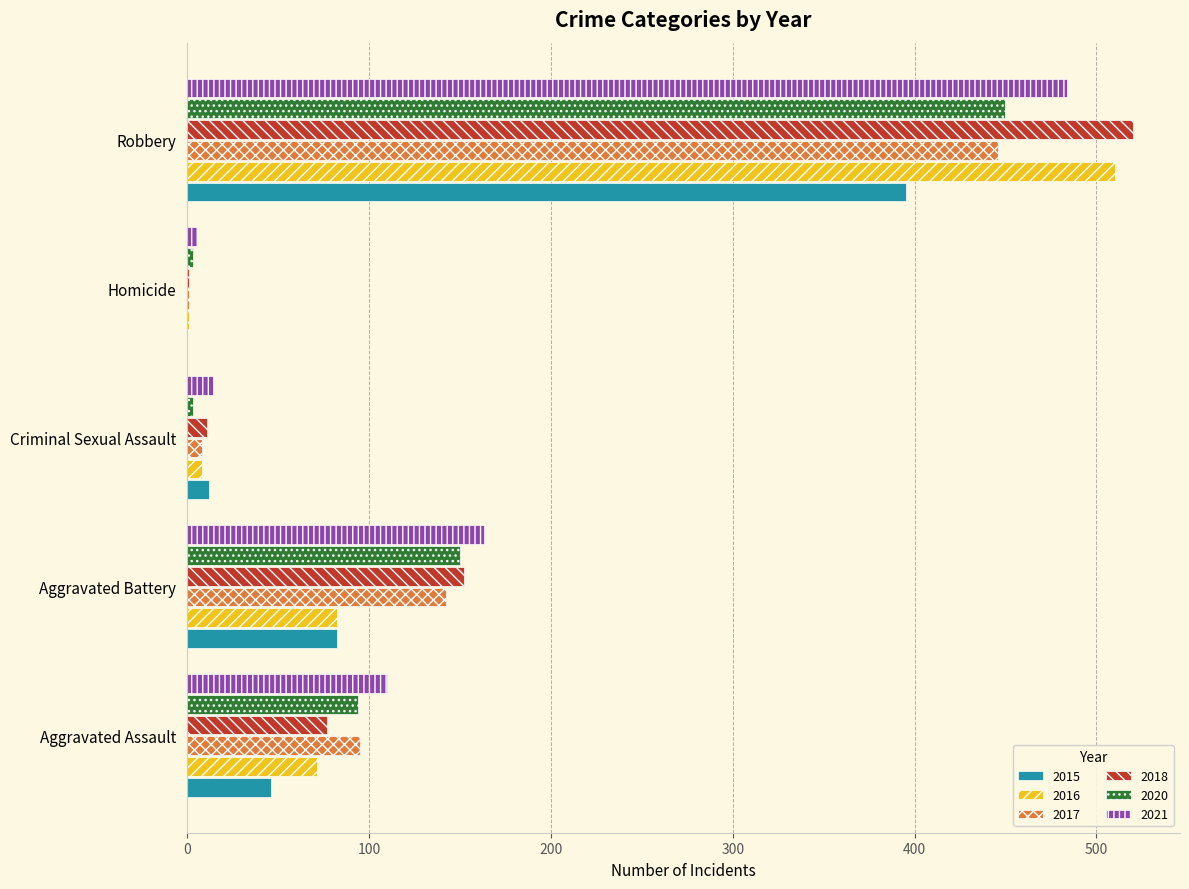

Where is 2020 nearest to the value 226?

Aggravated Battery